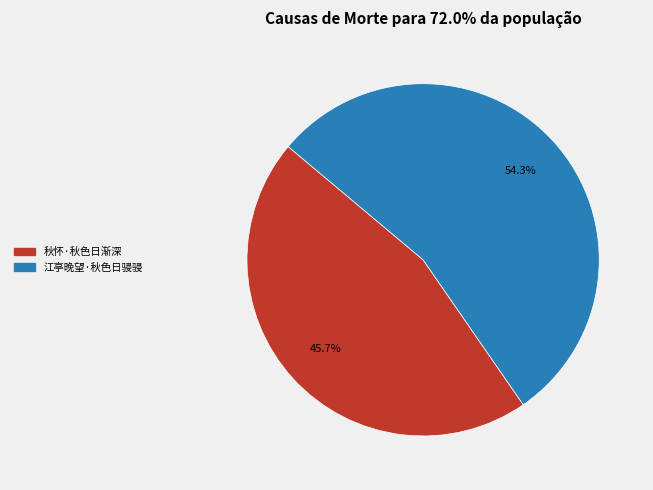

How many slices are in this pie chart?

2